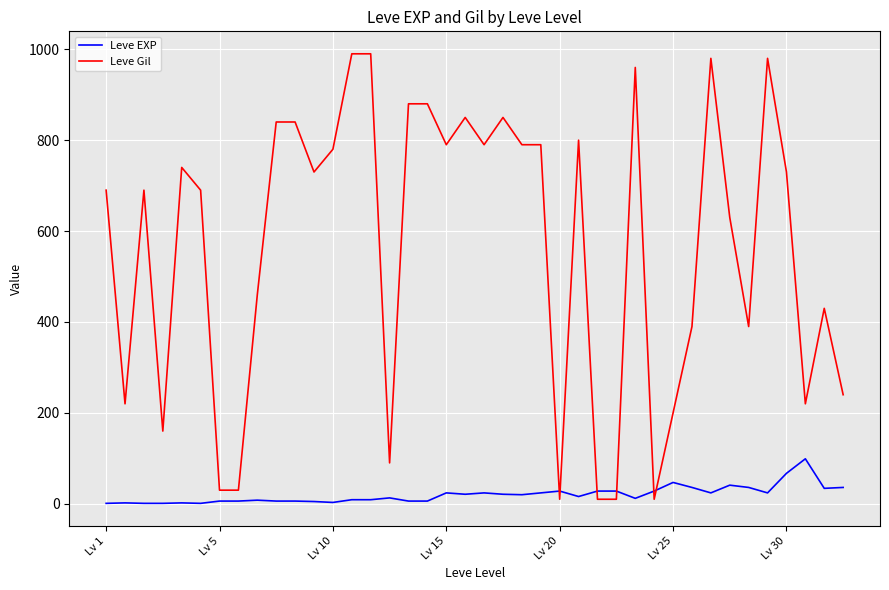

What is the difference between the maximum and minimum values in the Leve EXP series?

98